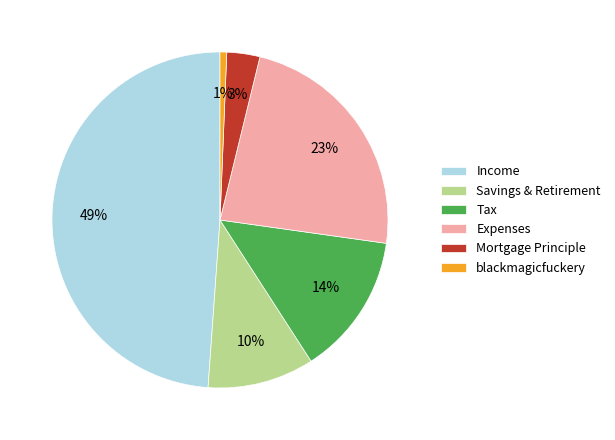

Is the sum of blackmagicfuckery and Income greater than half?

No